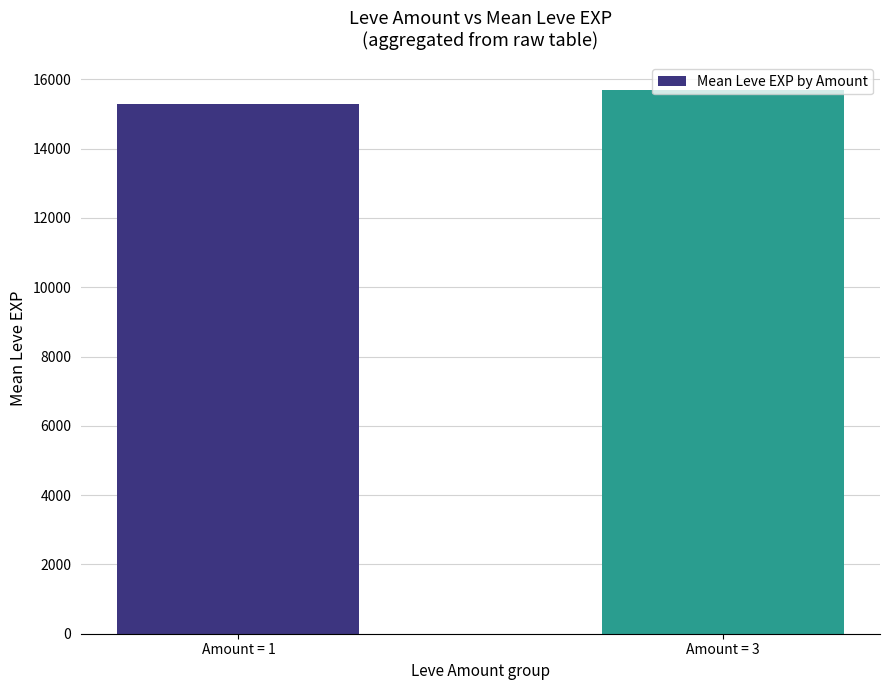

The chart shows a value of 15707.3 at Amount = 3. True or false?

True